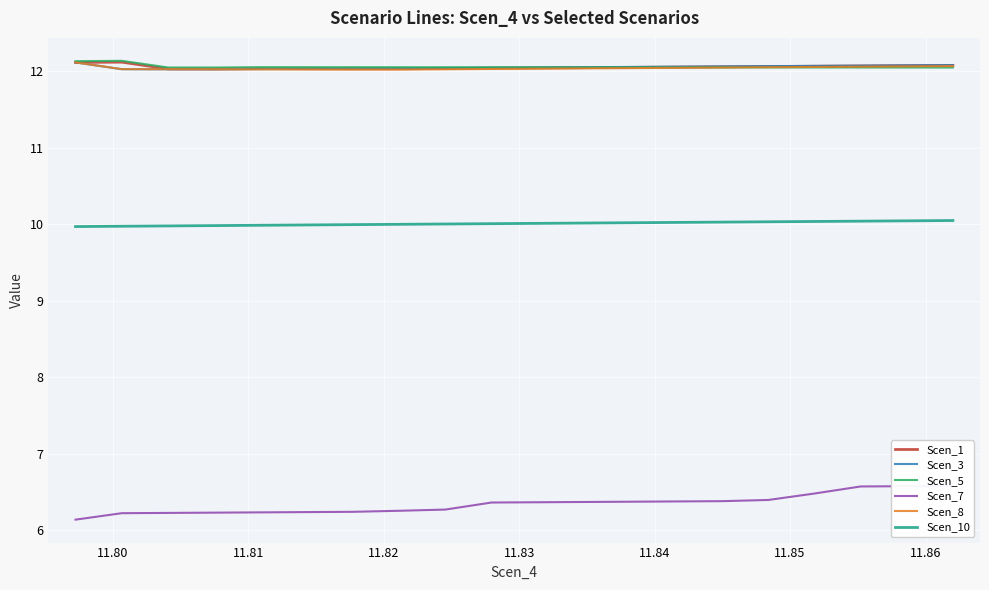

List the series in order of their peak value, lowest first.

Scen_7, Scen_10, Scen_3, Scen_8, Scen_1, Scen_5